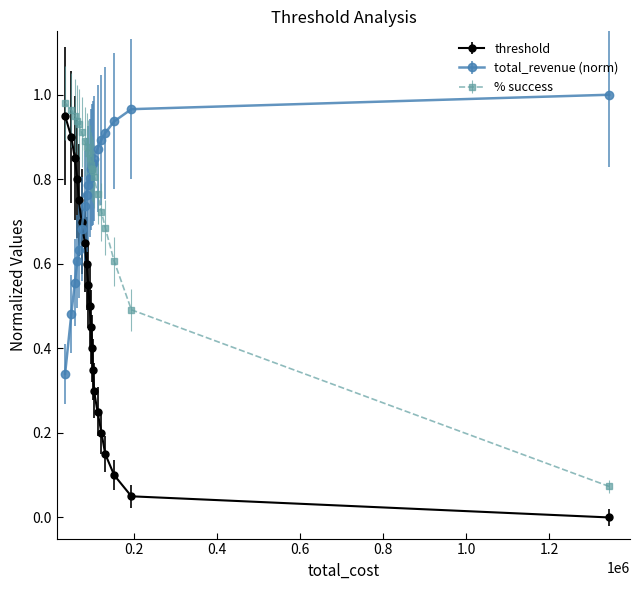

Which series has the widest spread of values?

threshold